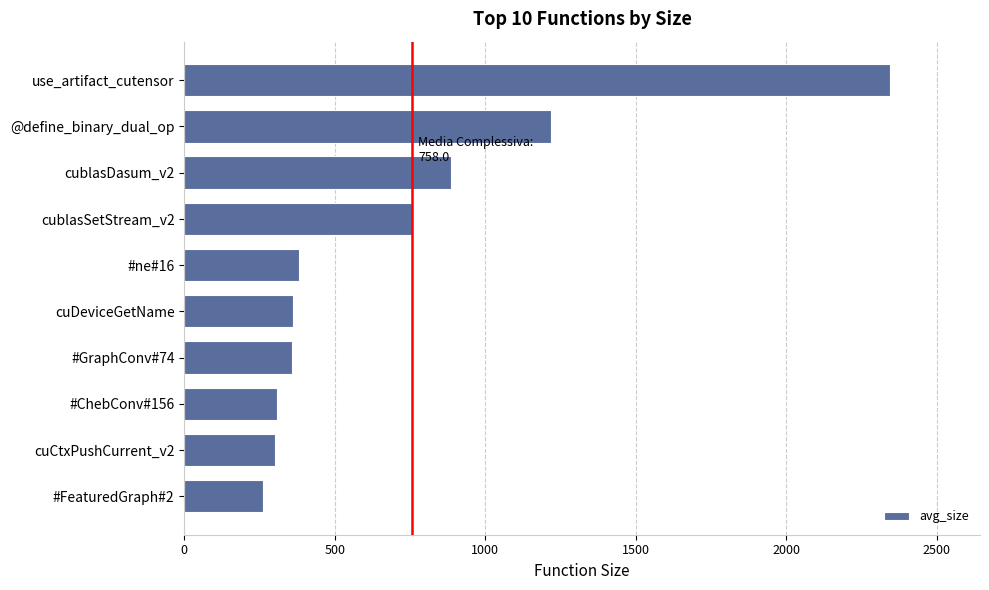

How many distinct data groups are displayed?

1